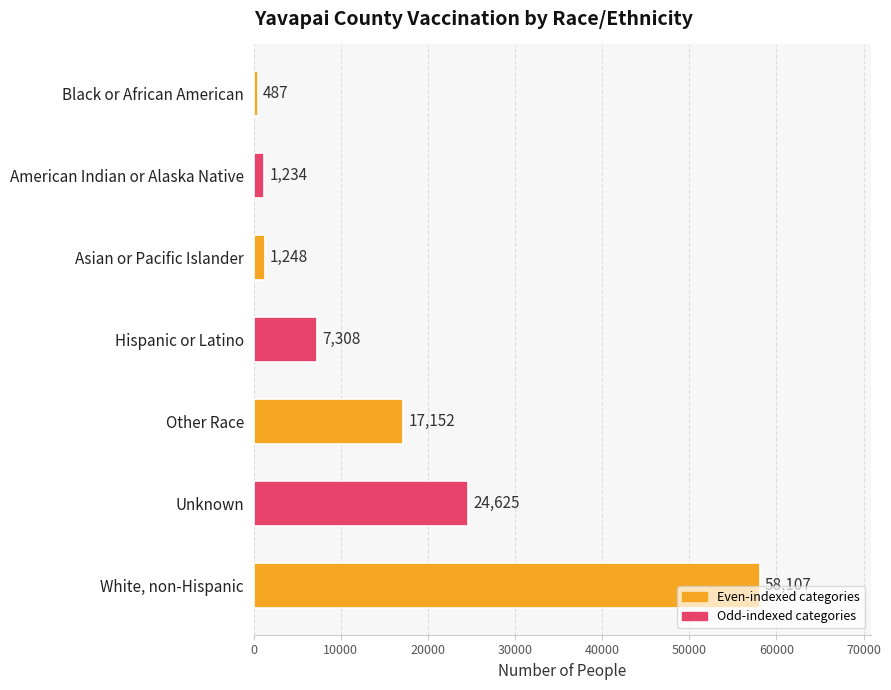

Is it true that the value at White, non-Hispanic is 97431?

False